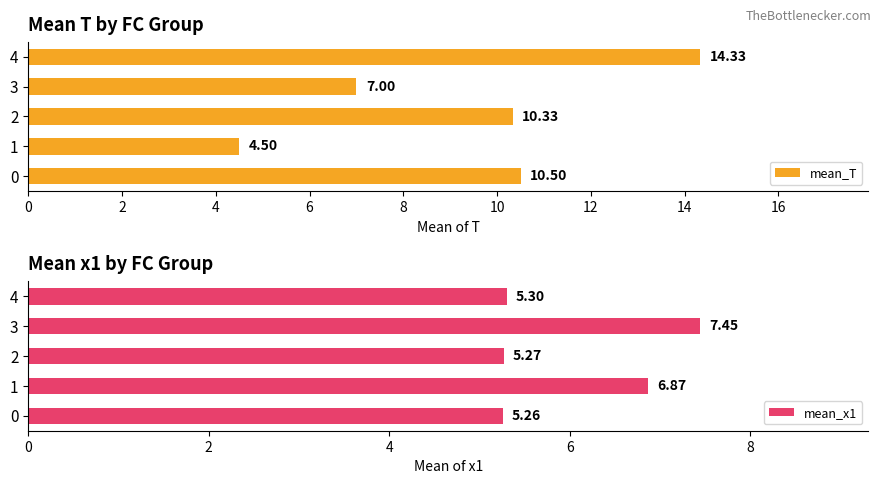

What is the difference between the mean_T values at 2 and 4?

4.0